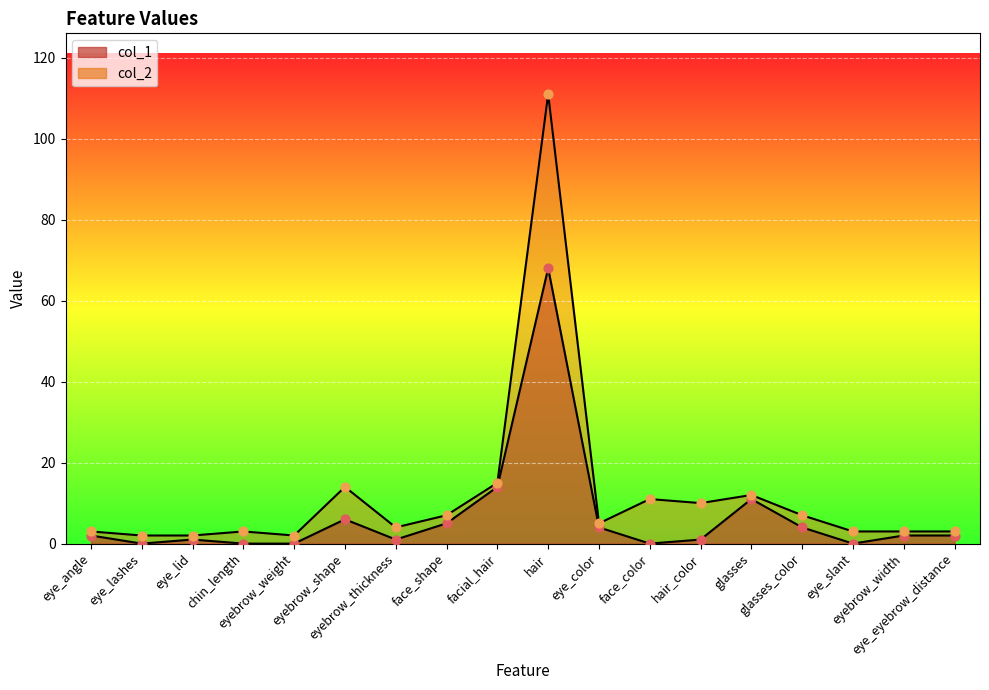

Which series has the largest total across all categories?

col_2